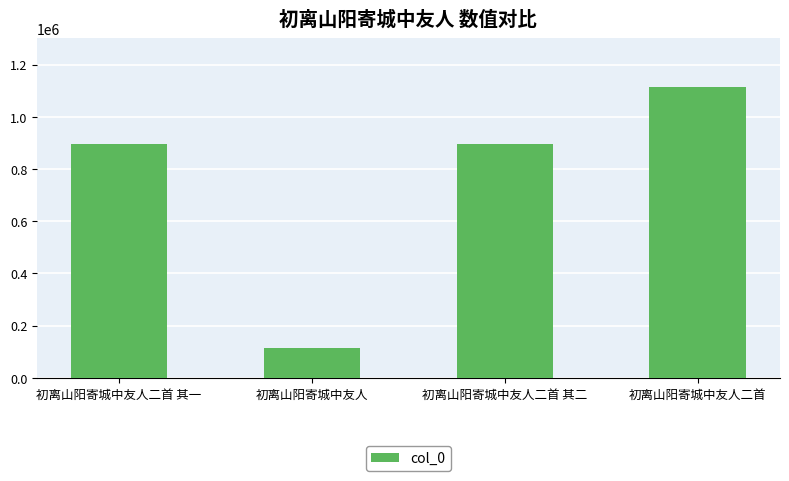

Which has a higher value, 初离山阳寄城中友人二首 其二 or 初离山阳寄城中友人二首?

初离山阳寄城中友人二首